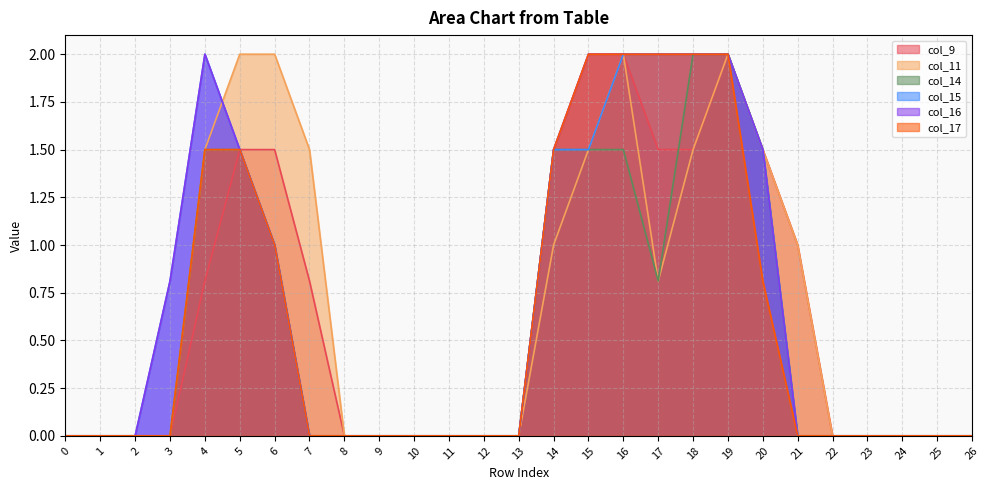

True or false: col_16 and col_11 intersect in this chart.

True